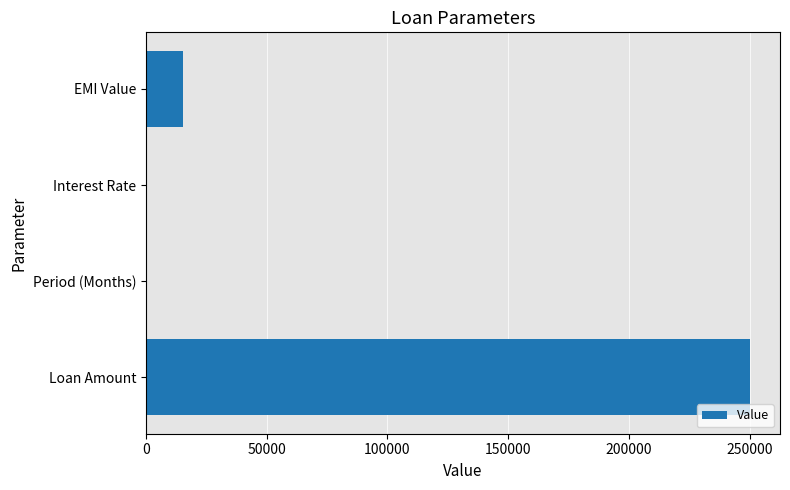

What is the sum of all values?

265614.3